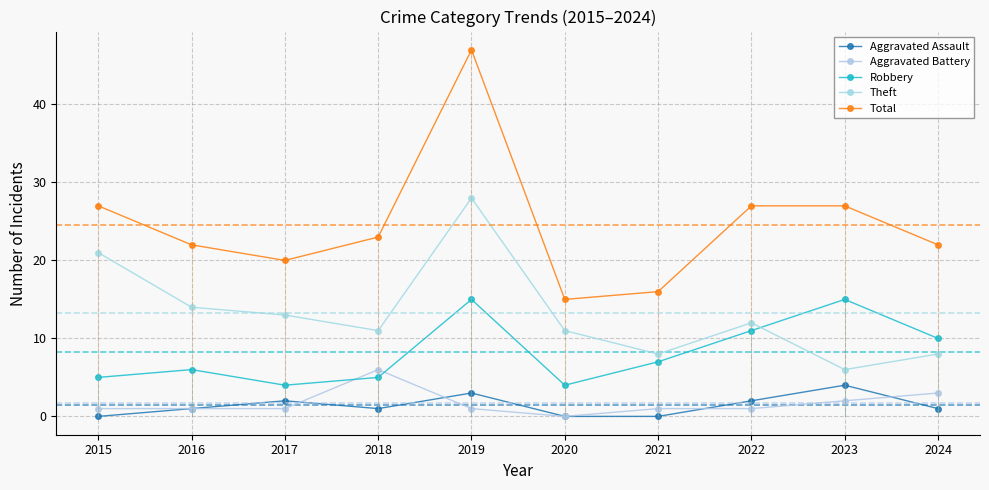

How many Aggravated Battery values are between 1 and 2?

7